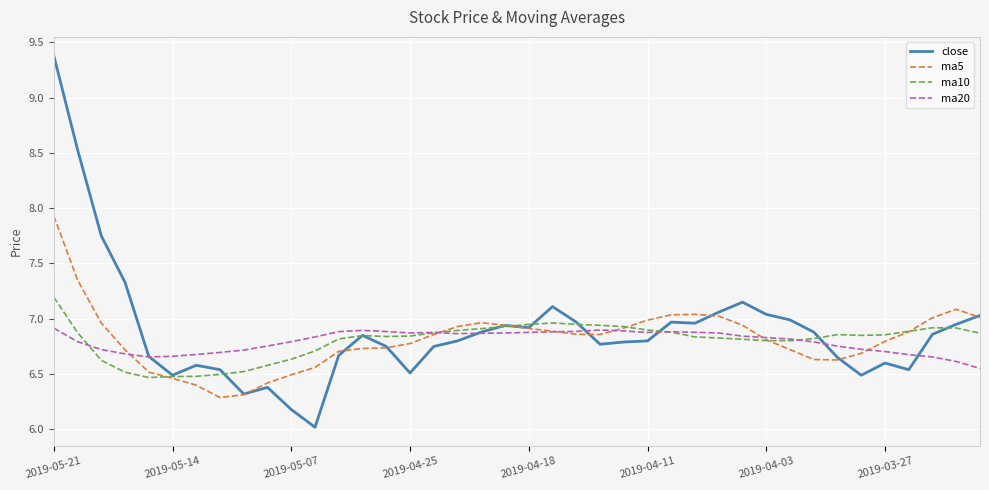

List the series in order of their peak value, lowest first.

ma20, ma10, ma5, close